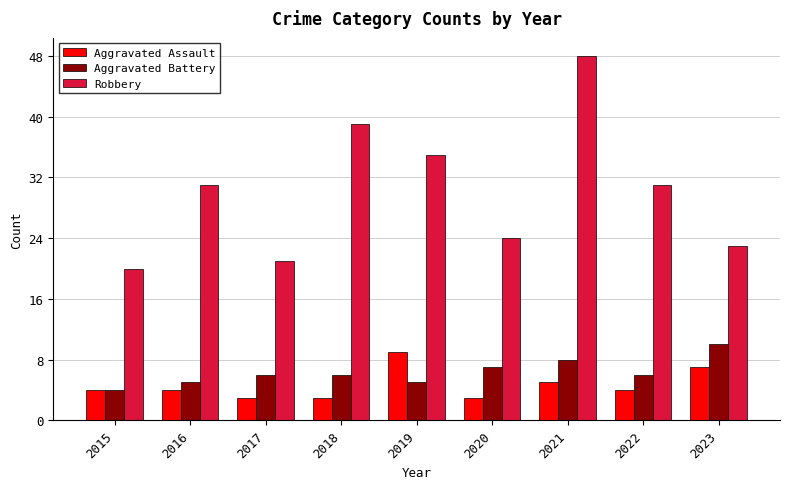

Which series has the largest total across all categories?

Robbery